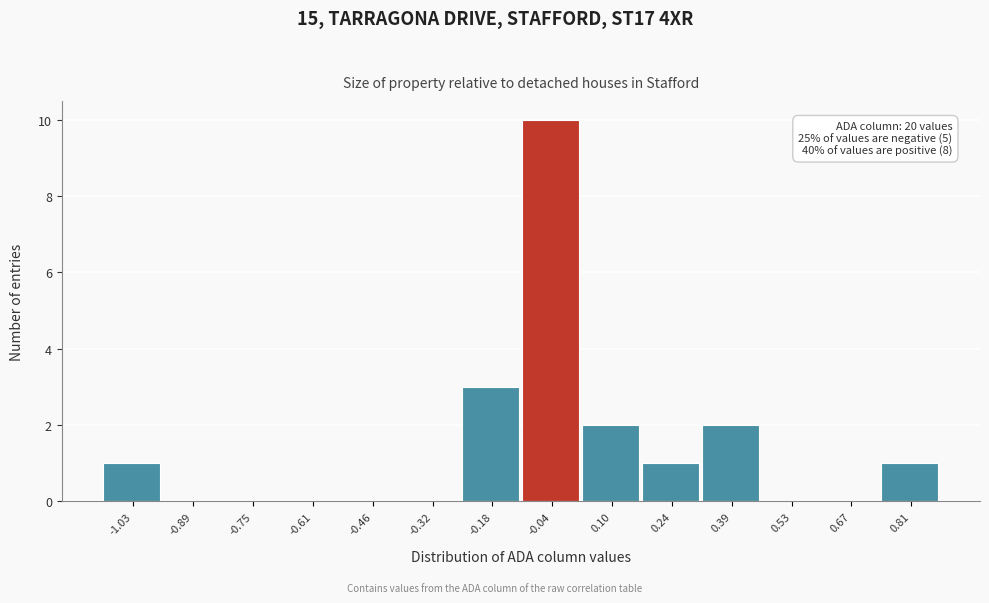

Reading right to left, list all the values displayed in this chart.

0.81=1	0.67=0	0.53=0	0.39=2	0.24=1	0.10=2	-0.04=10	-0.18=3	-0.32=0	-0.46=0	-0.61=0	-0.75=0	-0.89=0	-1.03=1